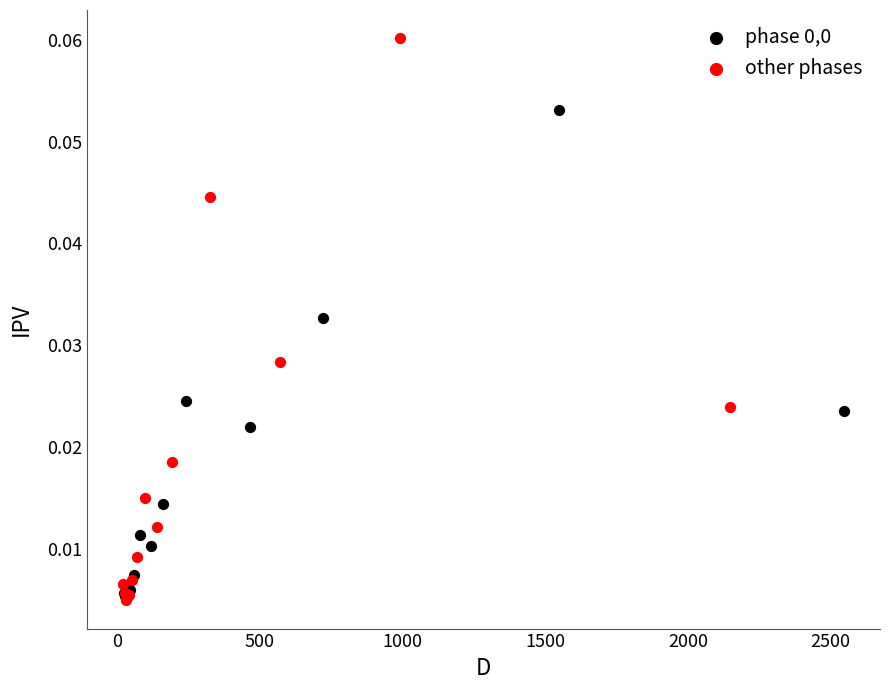

Which series contains the highest Y value?

other phases